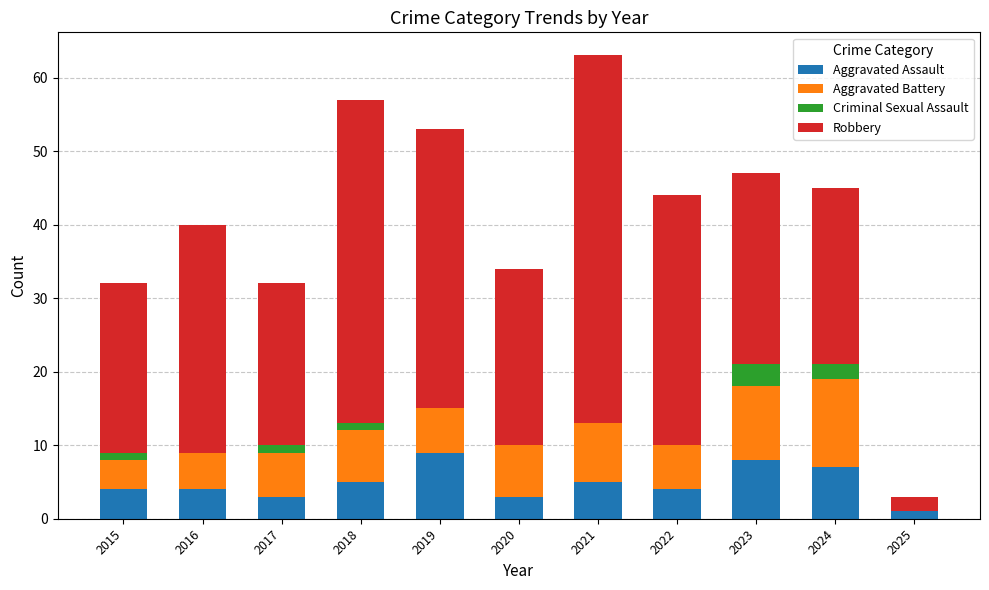

What is the total value across all series at 2023?

47